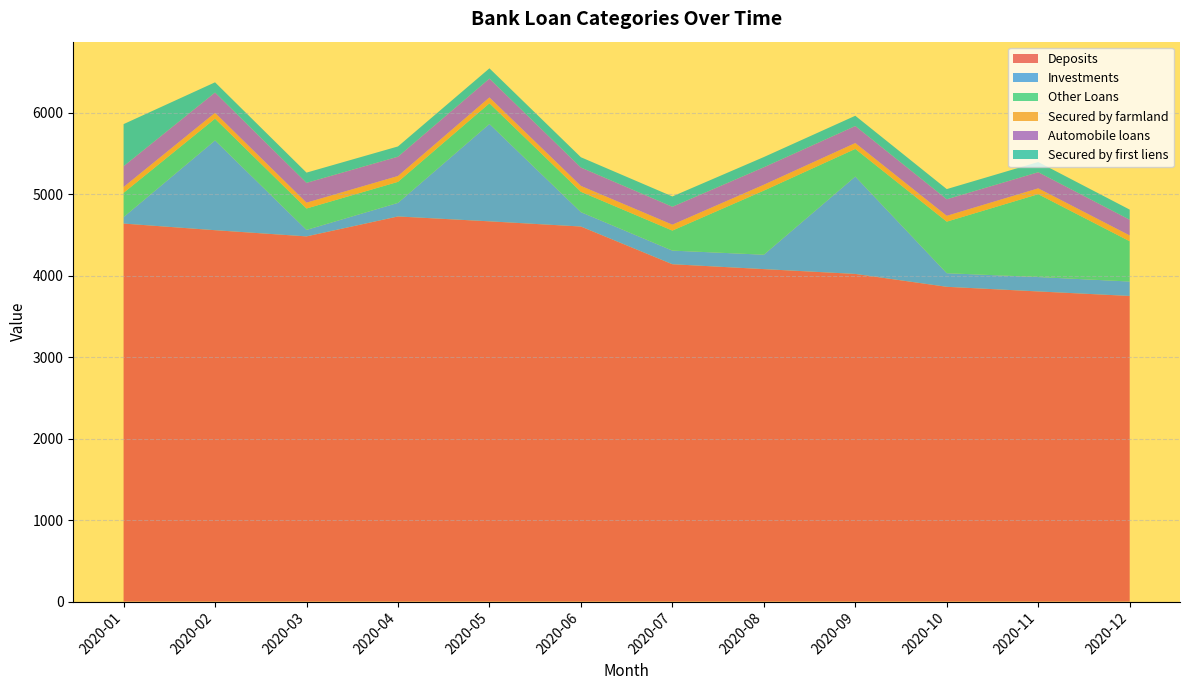

Reading left to right, extract all data points from this chart.

Deposits: -4642.1	-4560.7	-4484.7	-4729.4	-4669.5	-4605.8	-4142.8	-4082.8	-4023.8	-3865.5	-3808.6	-3753.4
Investments: 79.6	1102.4	79.7	166.7	1195.5	176.7	167.4	177.0	1195.8	167.2	176.8	177.1
Other Loans: 298.0	267.3	262.7	258.3	254.0	249.9	246.0	787.4	339.4	633.2	1017.5	494.5
Secured by farmland: 71.5	71.6	71.8	71.9	72.0	72.2	72.4	71.8	71.9	71.4	71.6	71.2
Automobile loans: 255.5	249.2	243.1	237.1	231.3	225.6	220.0	214.5	209.2	203.2	198.1	193.1
Secured by first liens: 516.5	125.5	125.7	125.9	126.1	126.4	126.8	125.5	125.9	124.9	125.2	124.3